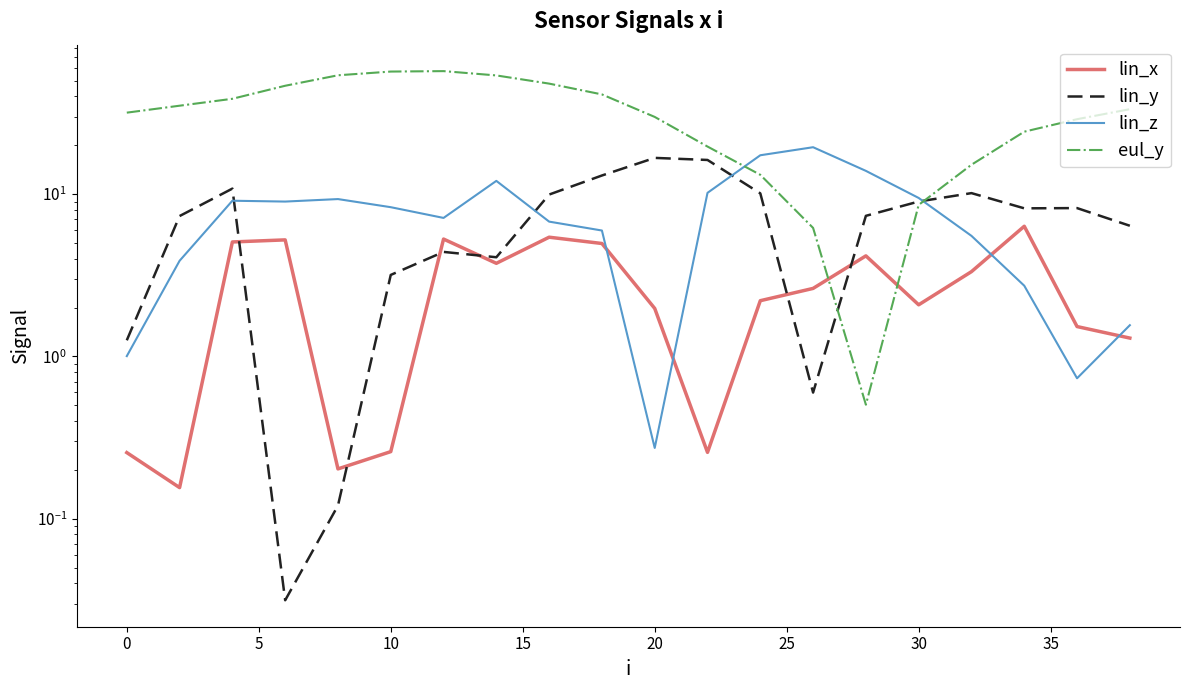

True or false: eul_y and lin_y intersect in this chart.

True